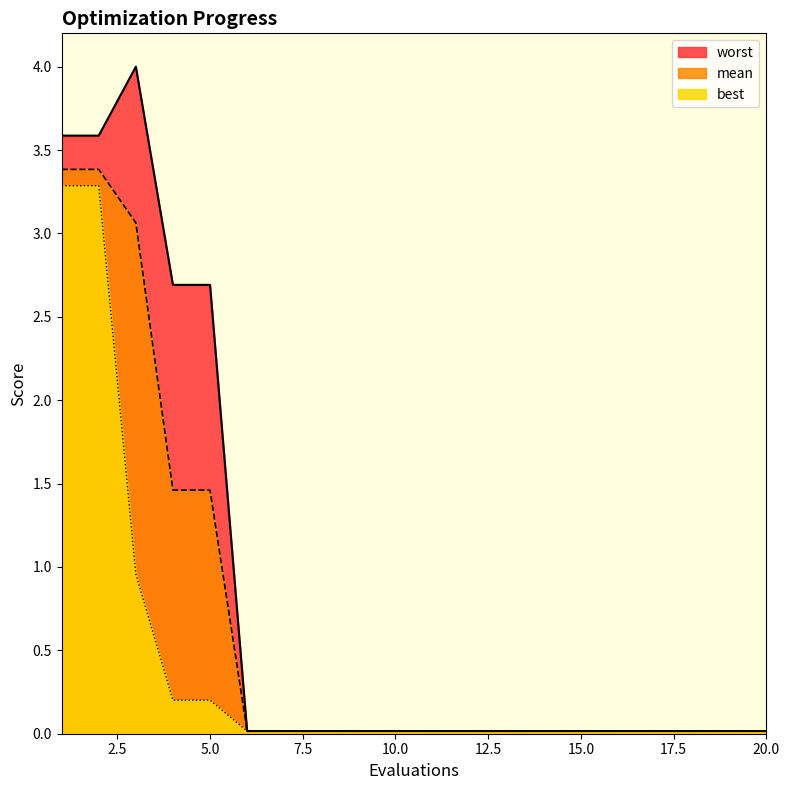

Rank the series by their maximum value, from highest to lowest.

worst, mean, best